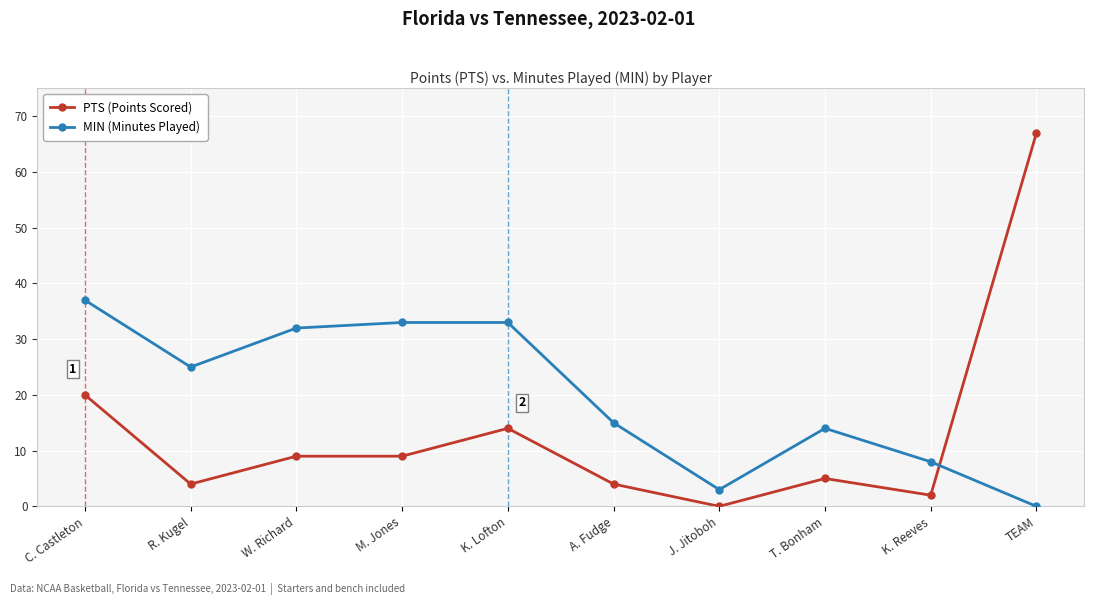

What is the spread (max minus min) of values at M. Jones?

24